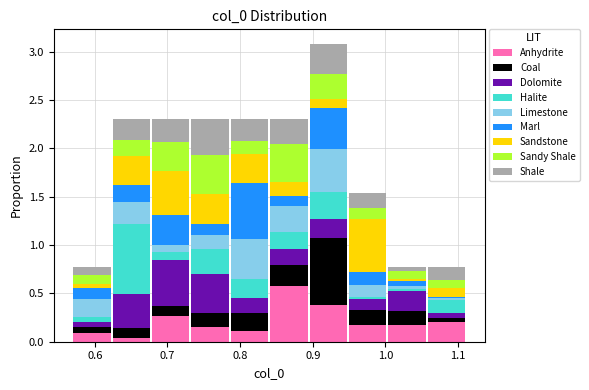

Reading left to right, list every stacked bar in this chart as the range it spans on the x-axis followed by its total height. Neither the bar edges nor the heights are printed on the chart, so give them approximately, as read against the axes.

0.57 to 0.62: 0.75
0.62 to 0.68: 2.30
0.68 to 0.73: 2.30
0.73 to 0.79: 2.30
0.79 to 0.84: 2.30
0.84 to 0.89: 2.30
0.89 to 0.95: 3.10
0.95 to 1.00: 1.55
1.00 to 1.06: 0.75
1.06 to 1.11: 0.75